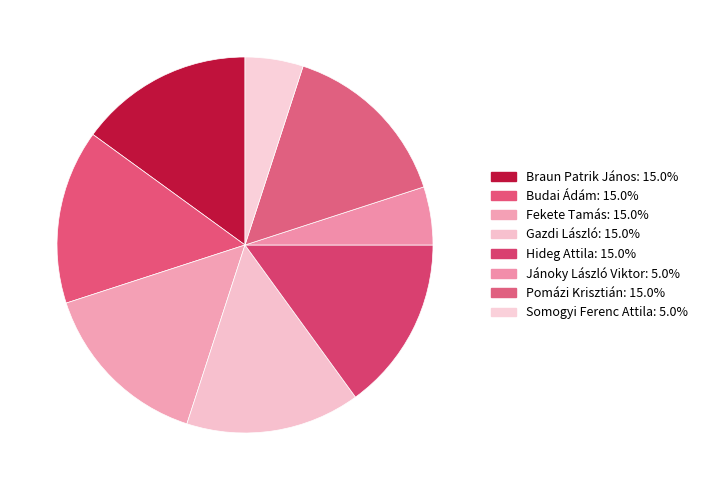

Does Budai Ádám account for over 50% of the chart?

No